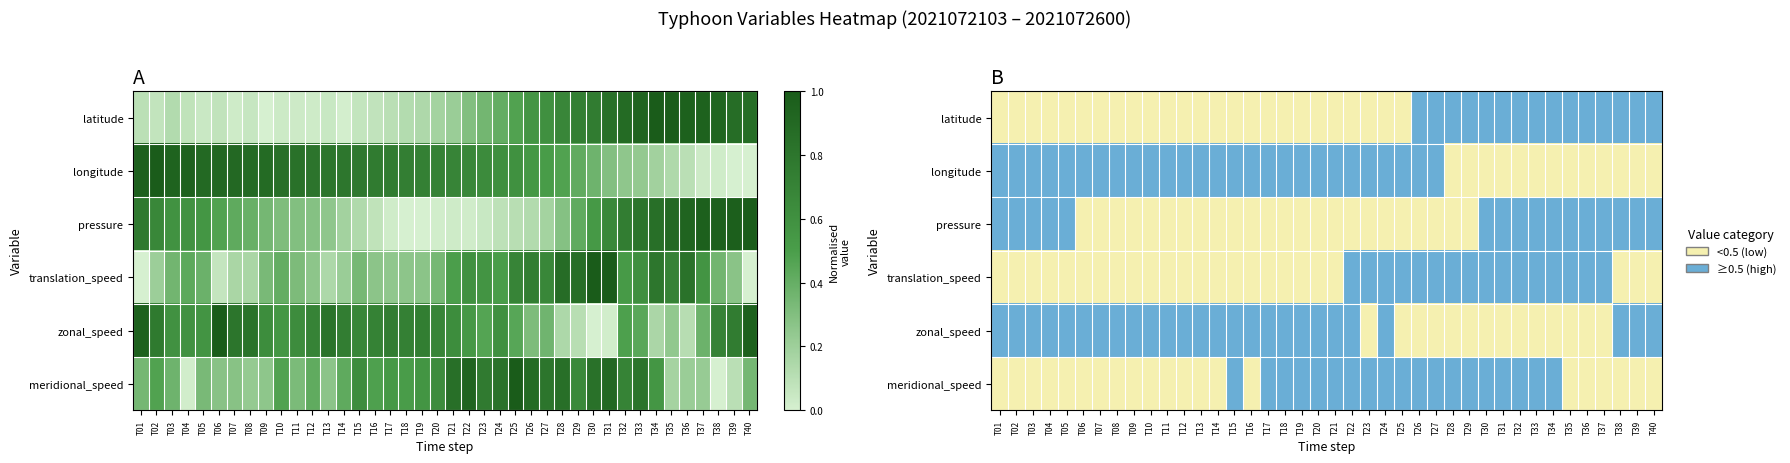

At T14, list the series in order from largest to smallest.

longitude, zonal_speed, latitude, pressure, translation_speed, meridional_speed